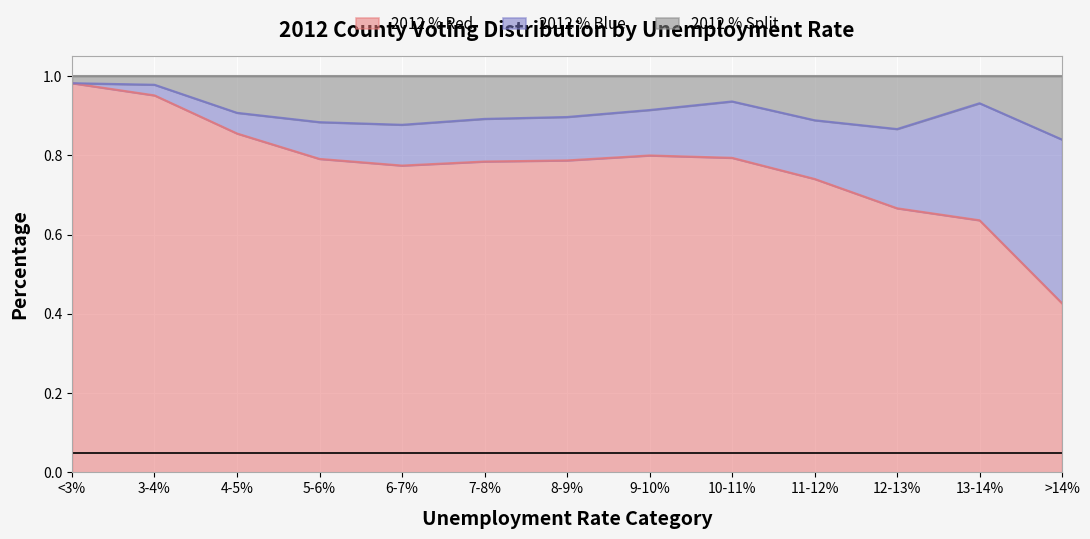

Where is the first local minimum for 2012 % Red?

6-7%